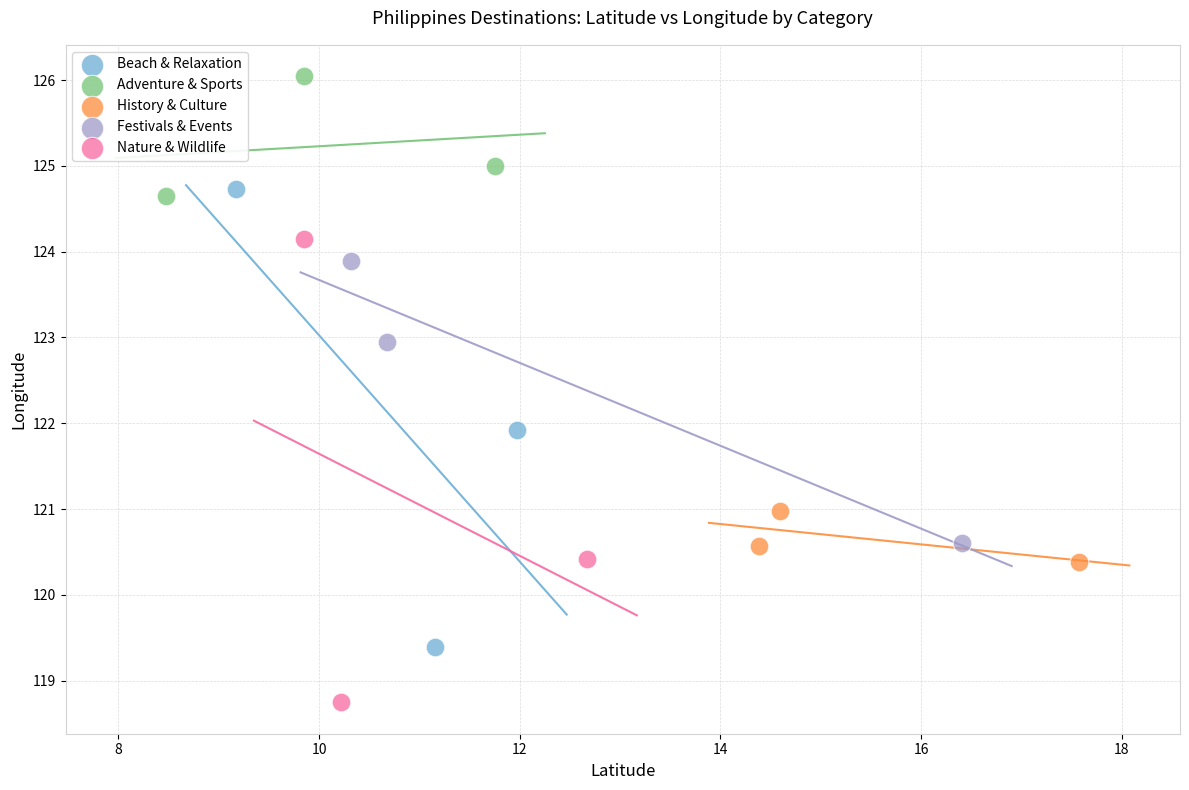

Which series reaches the minimum Y coordinate?

Nature & Wildlife